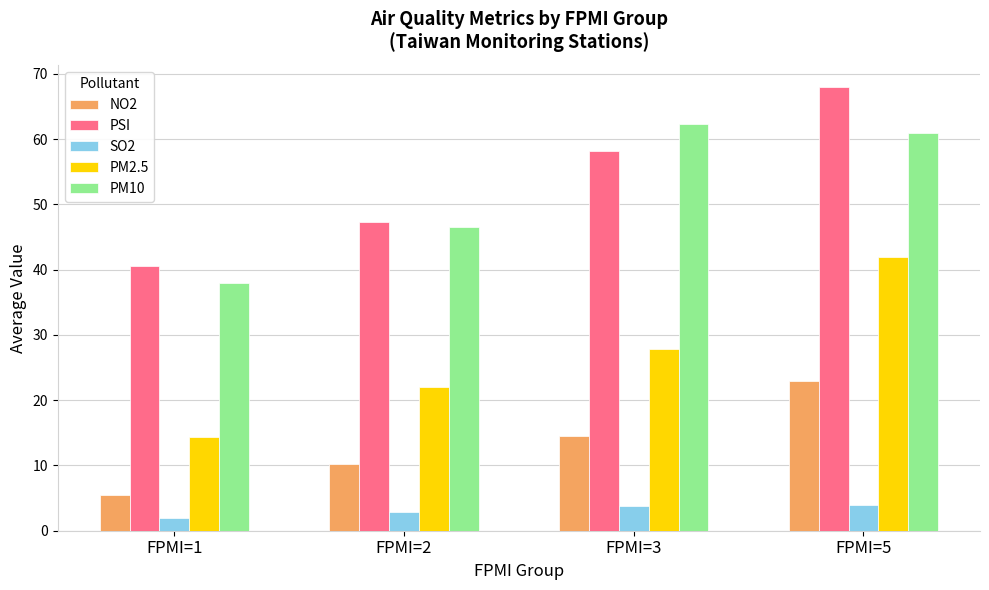

What is the difference between the second highest and minimum values in the PM2.5 series?

13.5